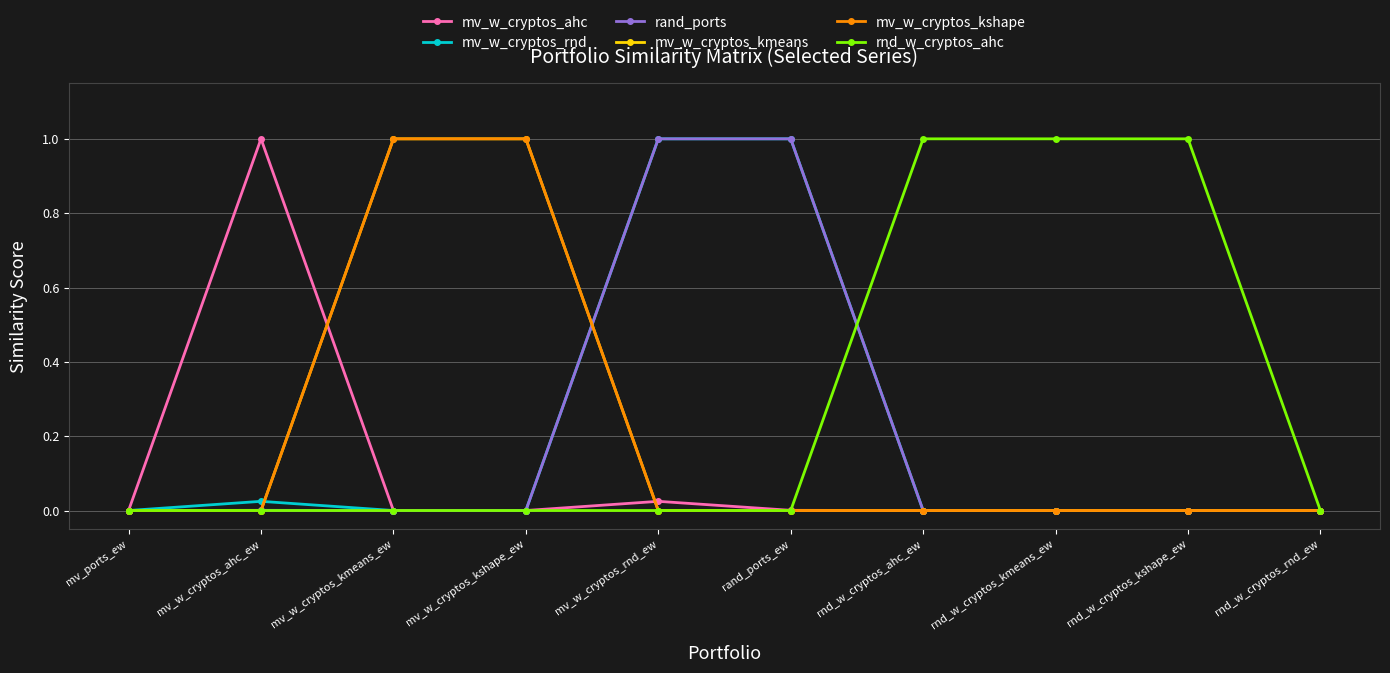

Which series has the widest spread of values?

mv_w_cryptos_ahc